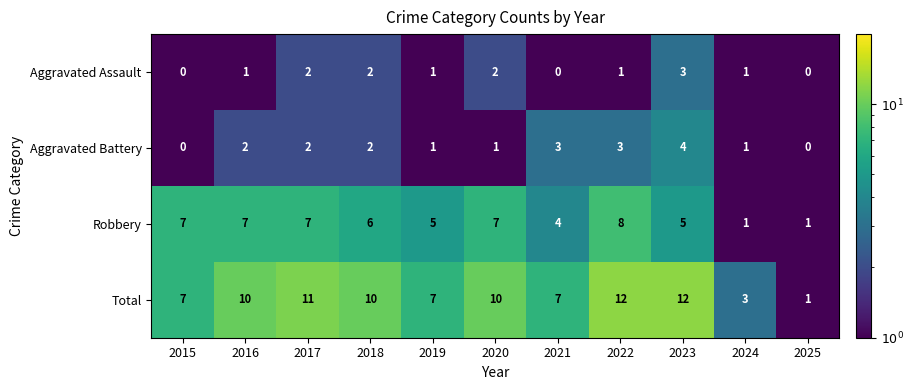

Rank the series by their maximum value, from lowest to highest.

Aggravated Assault, Aggravated Battery, Robbery, Total